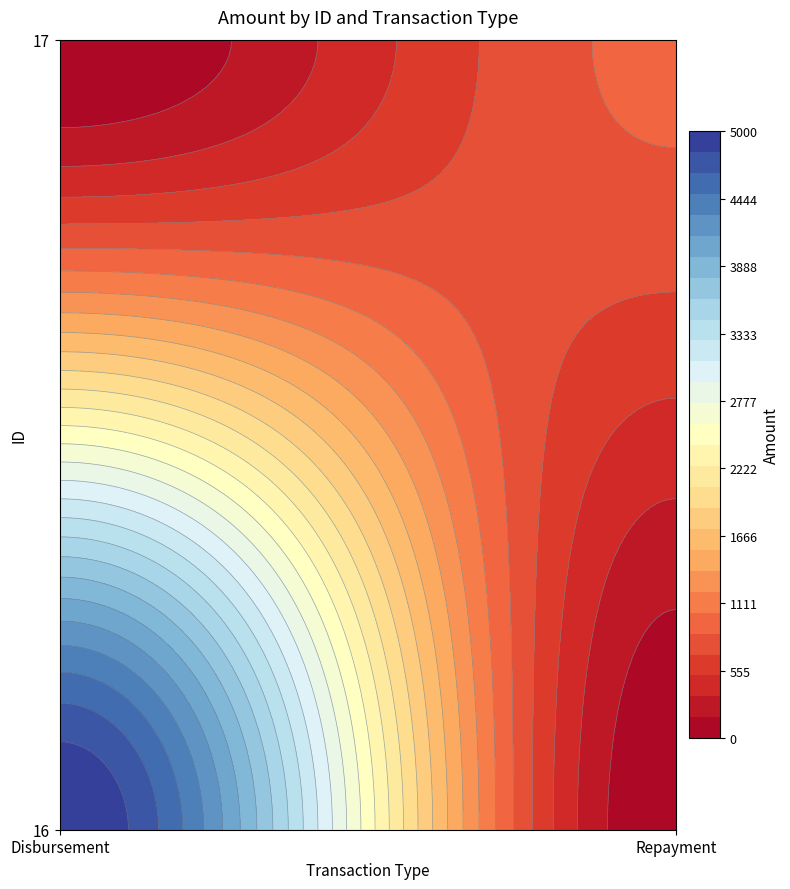

True or false: 16 has a value of 5000.0 at Disbursement.

True